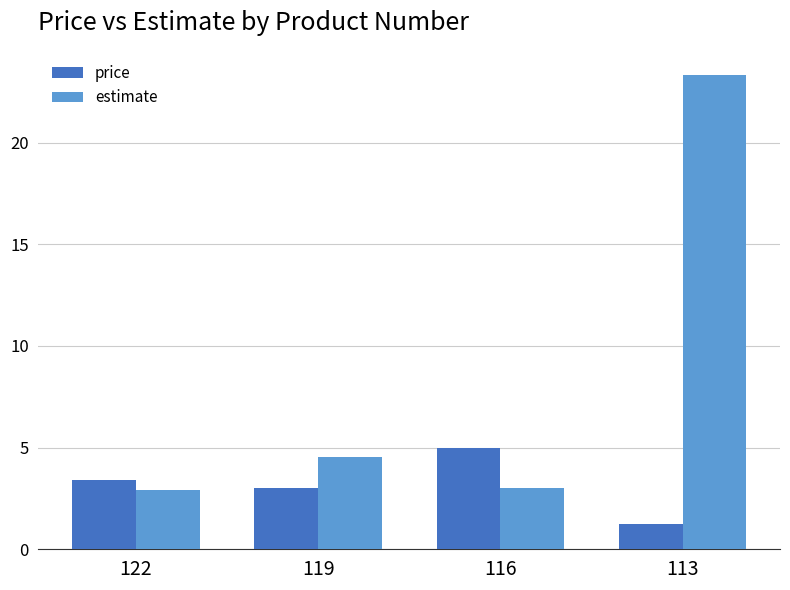

What is the minimum value shown in the chart?

1.2